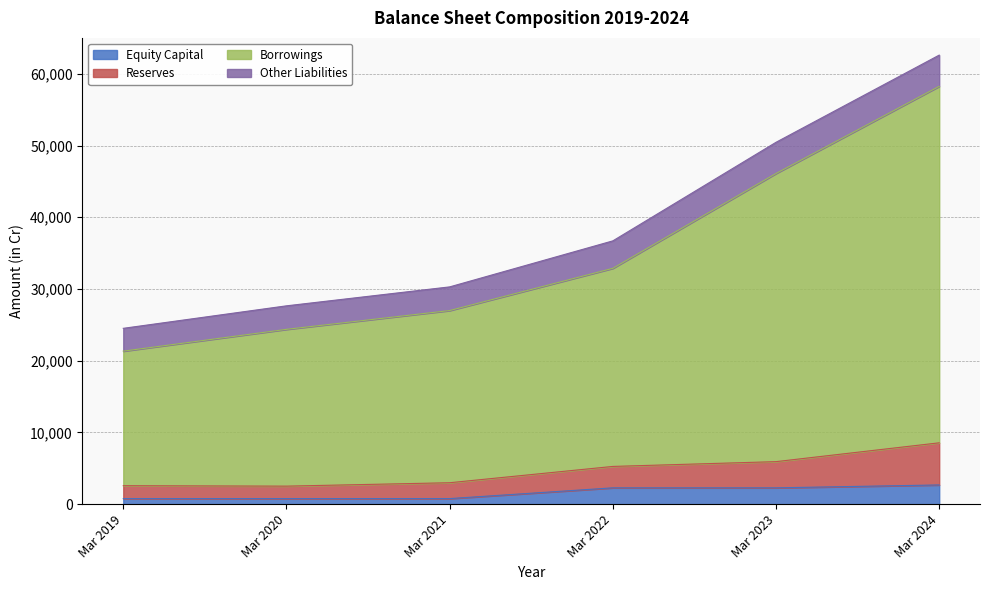

List the labels in order of Borrowings value, largest first.

Mar 2024, Mar 2023, Mar 2022, Mar 2021, Mar 2020, Mar 2019